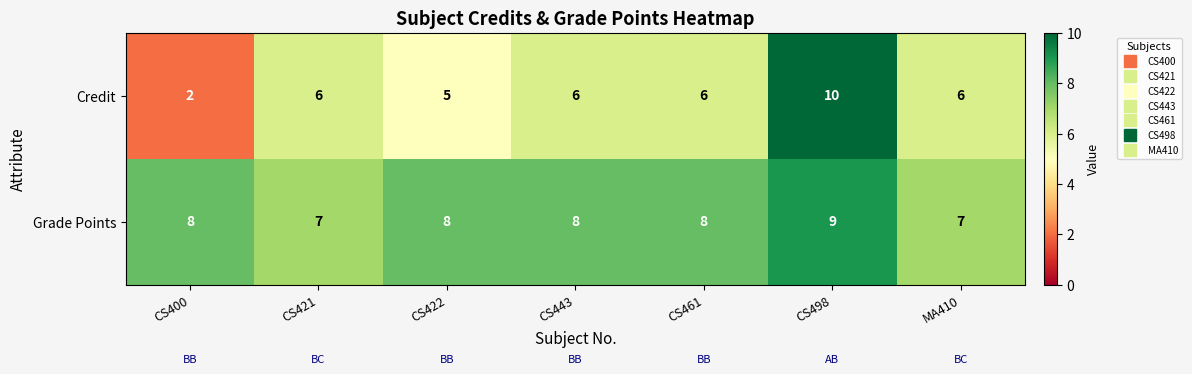

At how many categories does at least one series exceed 4?

7